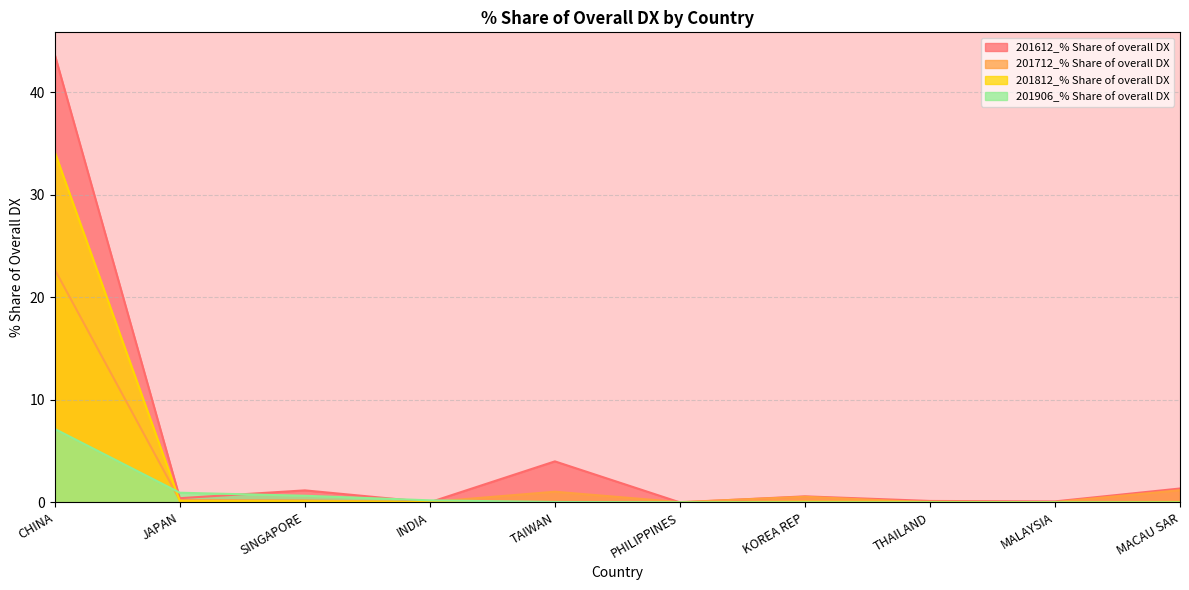

What is the approximate value of 201712_% Share of overall DX at SINGAPORE?

0.2